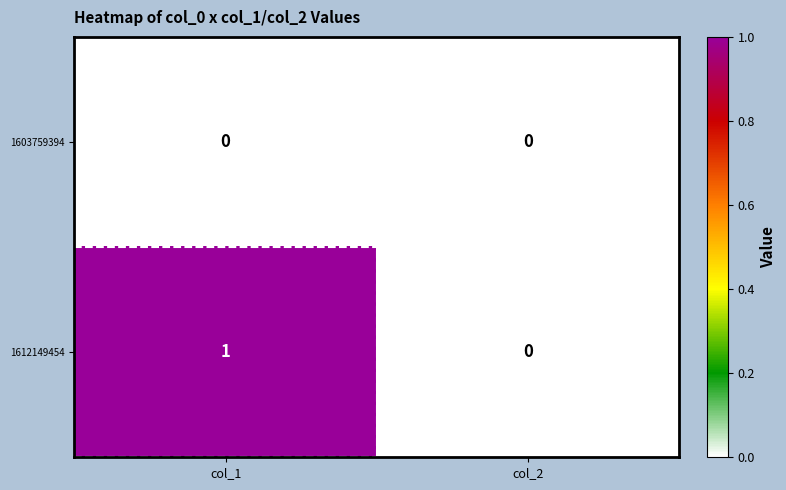

Which series has the widest spread of values?

1612149454